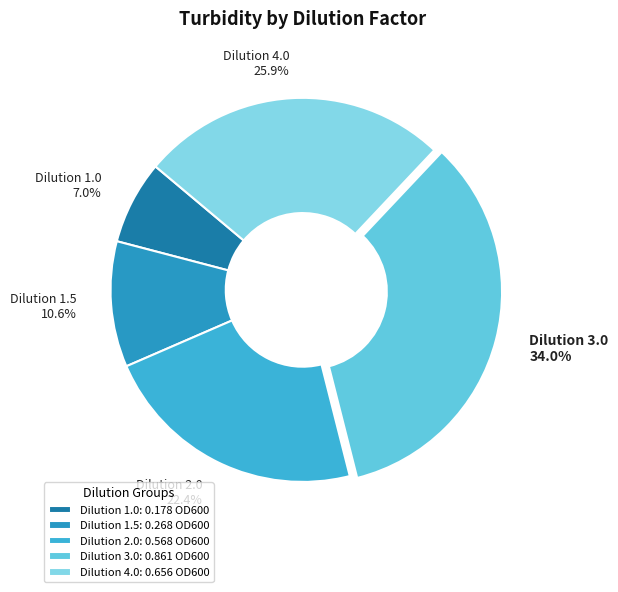

Which category has the biggest portion of the pie?

Dilution 3.0